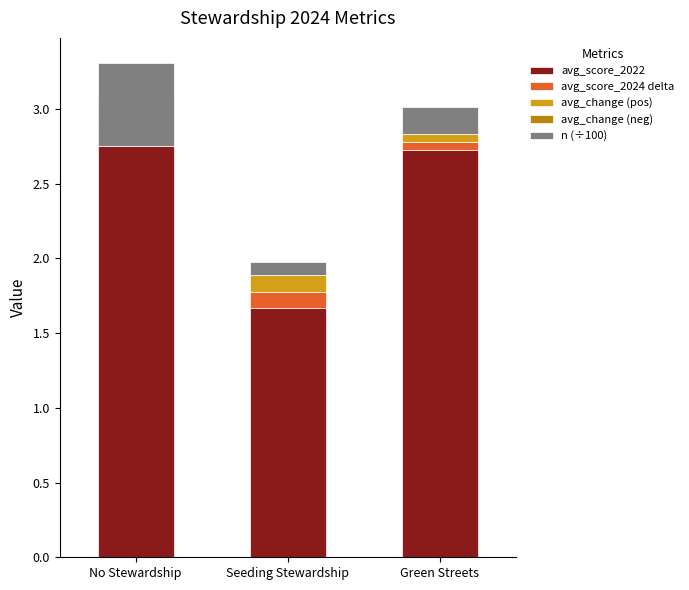

What is the sum of the avg_score_2024 delta values at Green Streets and No Stewardship?

-0.1